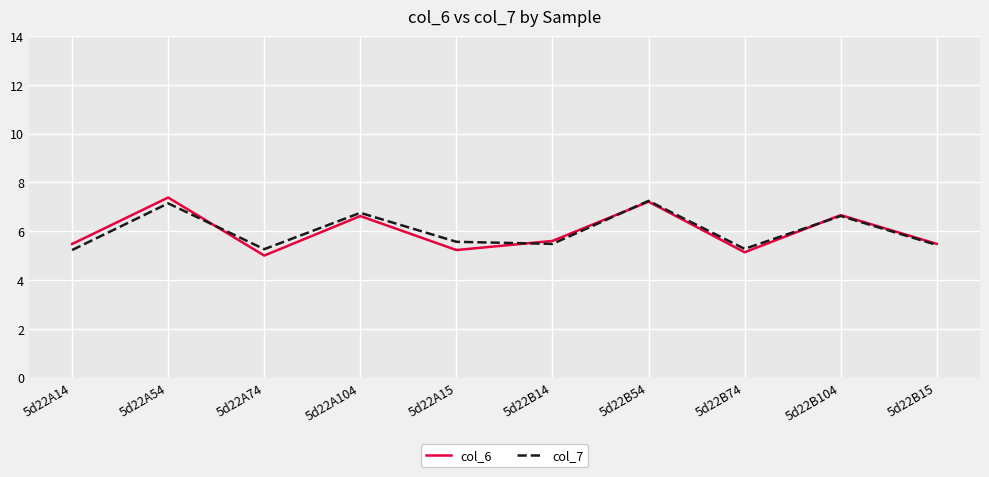

What is the greatest value displayed?

7.4